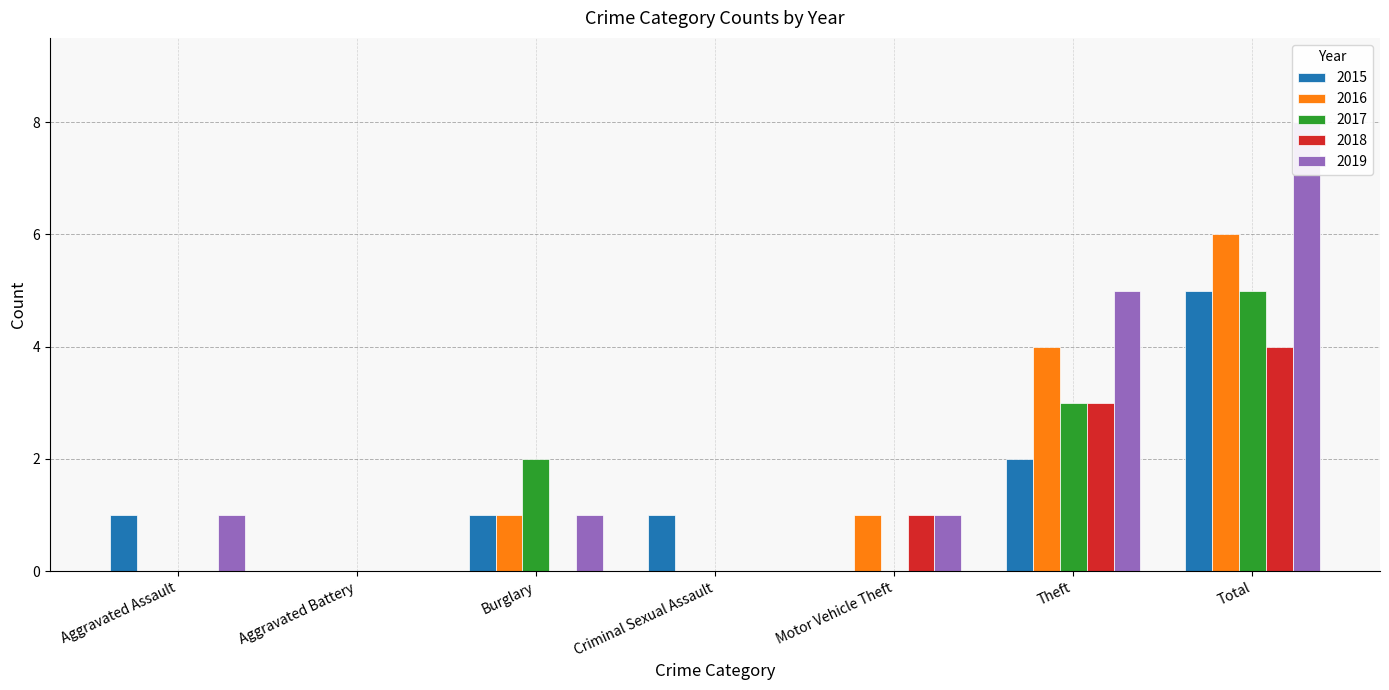

Where does the 2016 series first go above 1?

Theft